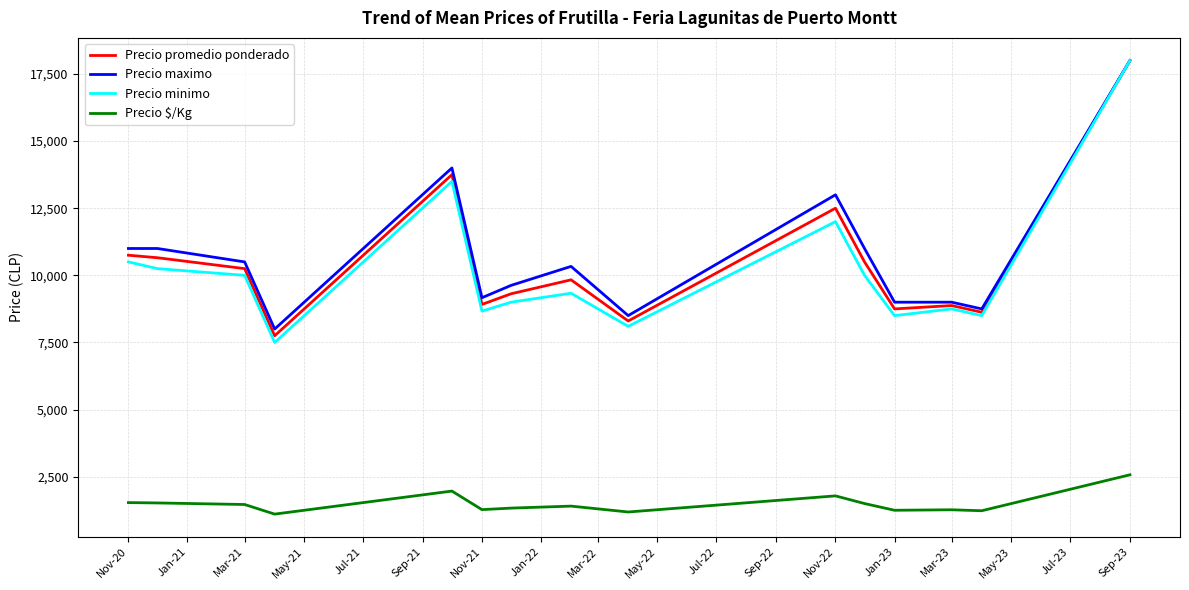

Does the chart display data point markers on the line(s)?

No